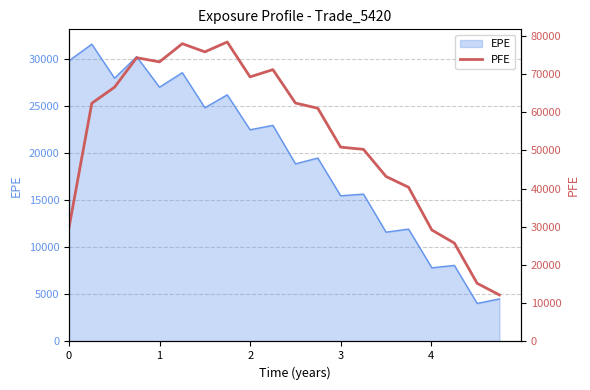

What is the maximum value for EPE?

31591.9